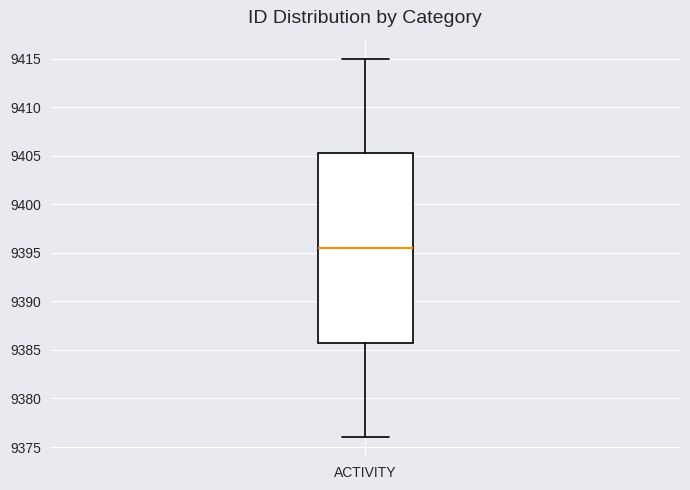

Read this box plot against the y-axis: the position of the median line, the range covered by the box, and the ends of both whiskers. The values are not printed on the chart, so give them approximately, as read against the axis.

median 9395.5, box 9386.0 to 9405.5, whiskers 9376.0 to 9415.0